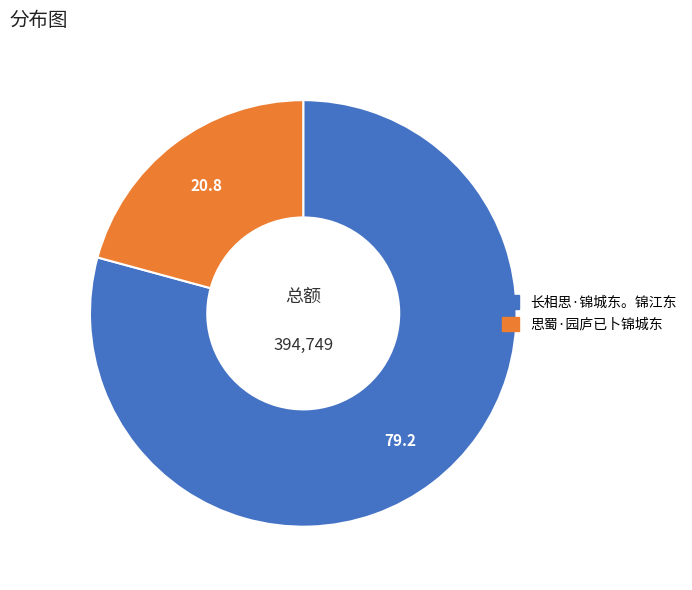

Is the sum of 思蜀·园庐已卜锦城东 and 长相思·锦城东。锦江东 greater than half?

Yes